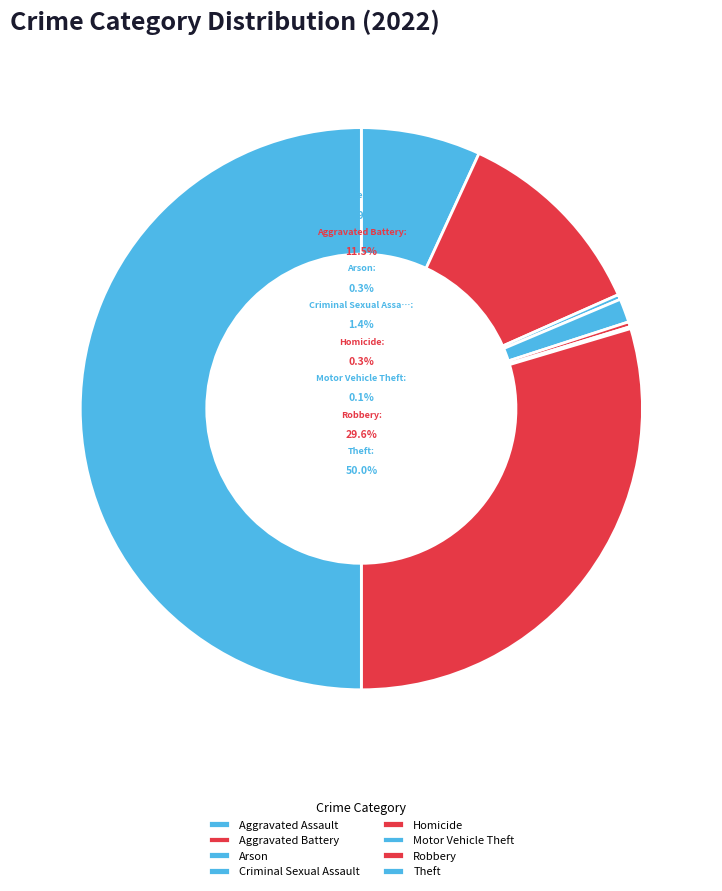

Is the sum of Robbery and Homicide greater than half?

No